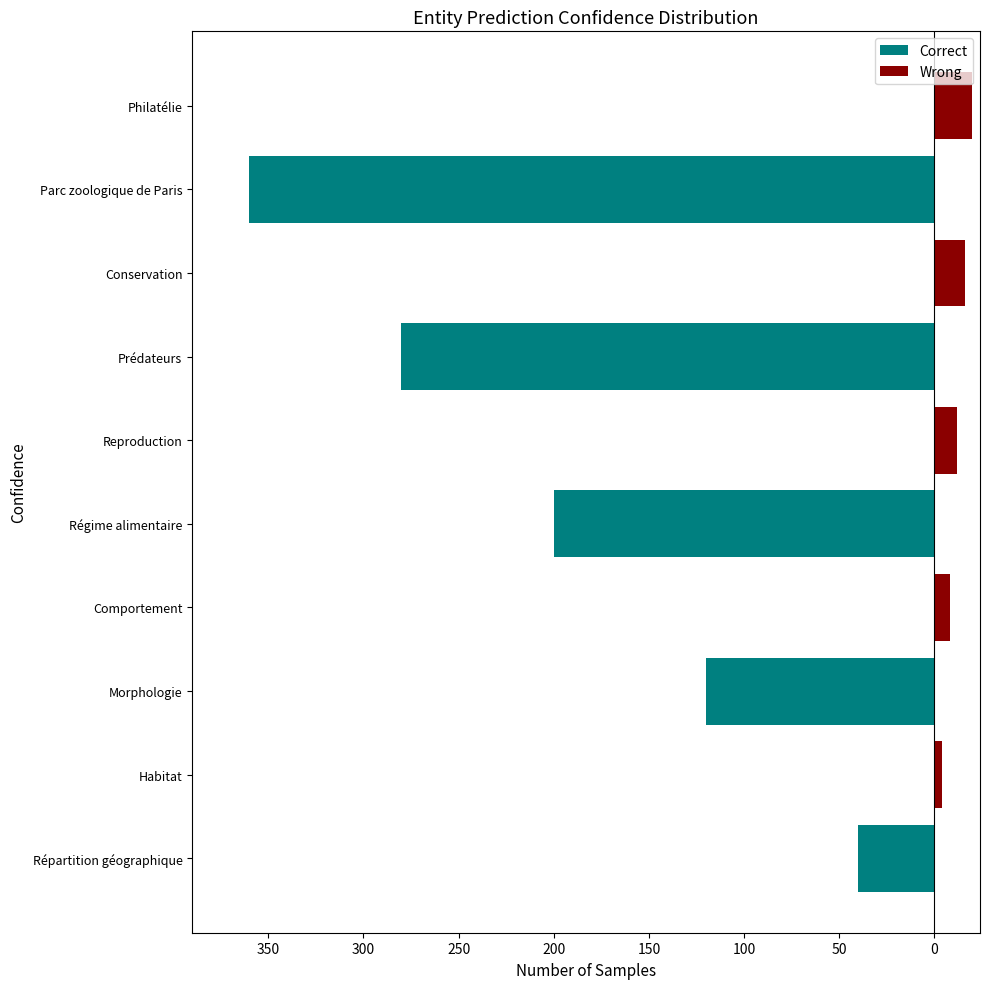

True or false: Correct has a value of 0 at Comportement.

True